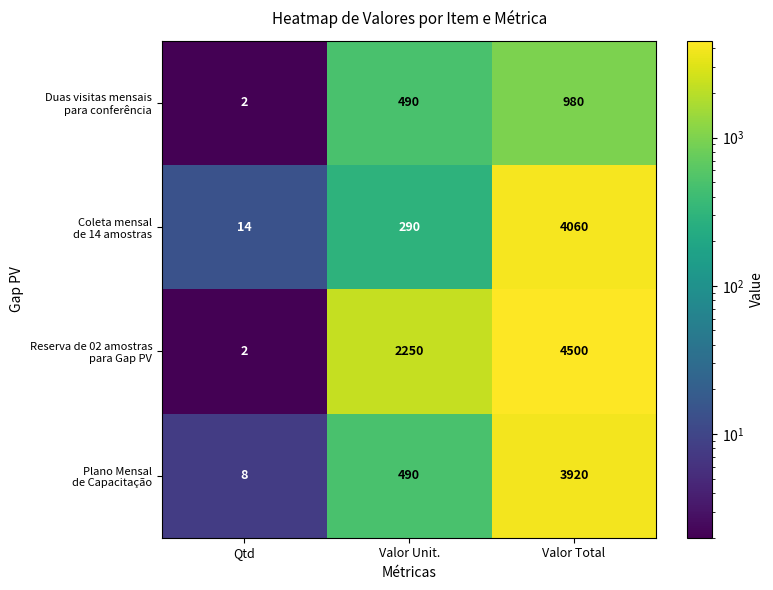

What is the total value across all series at Valor Total?

13460